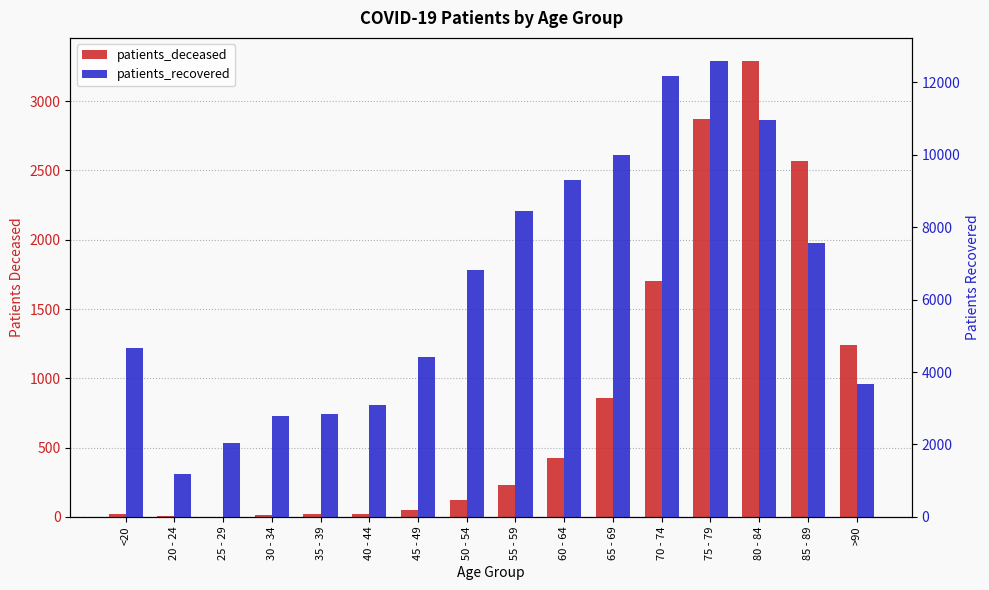

How many bars are there in total?

32